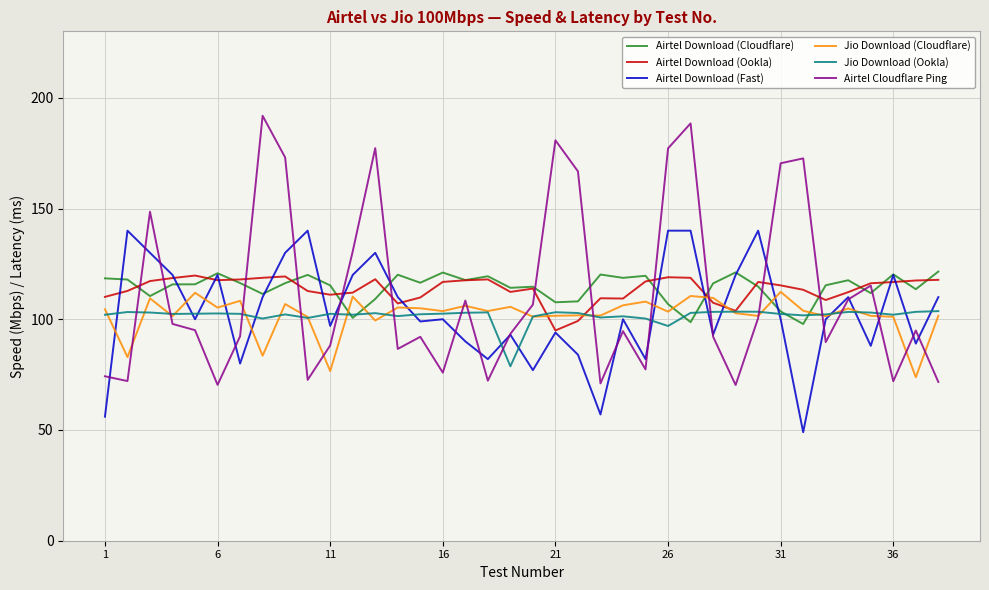

Which series has the widest spread of values?

Airtel Cloudflare Ping